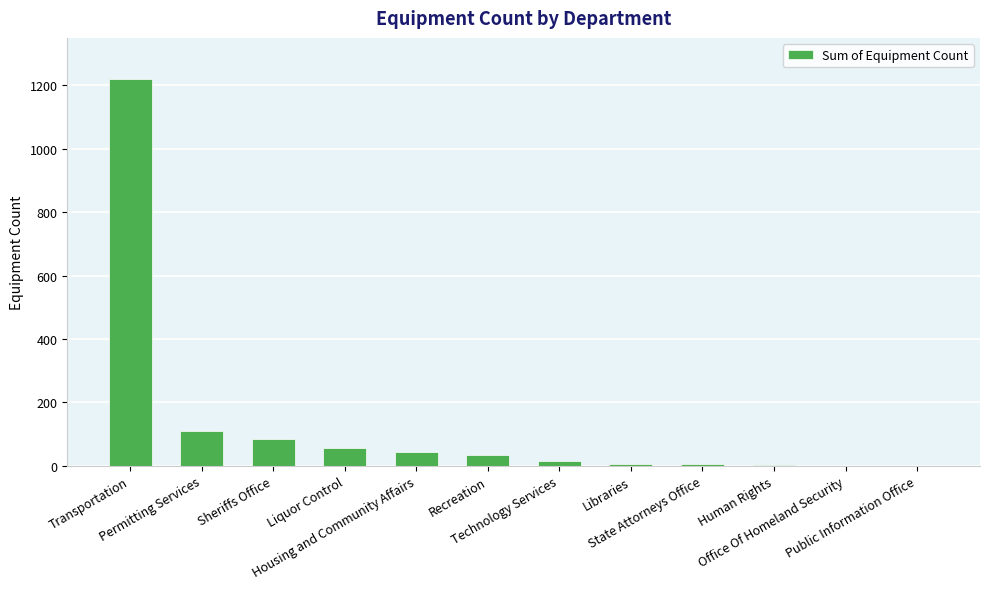

What is the sum of all values?

1582